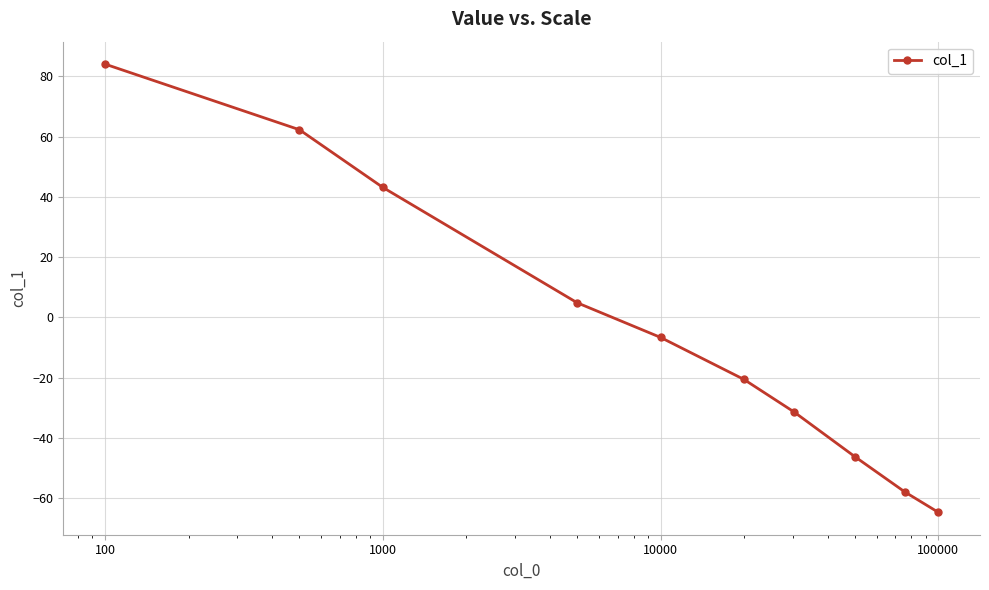

What is the sum of all values?

-32.9